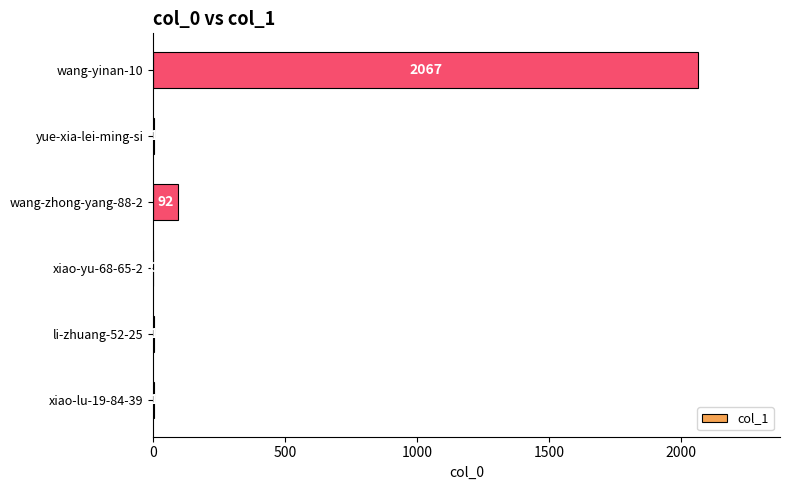

Which label corresponds to the largest value in the chart?

wang-yinan-10